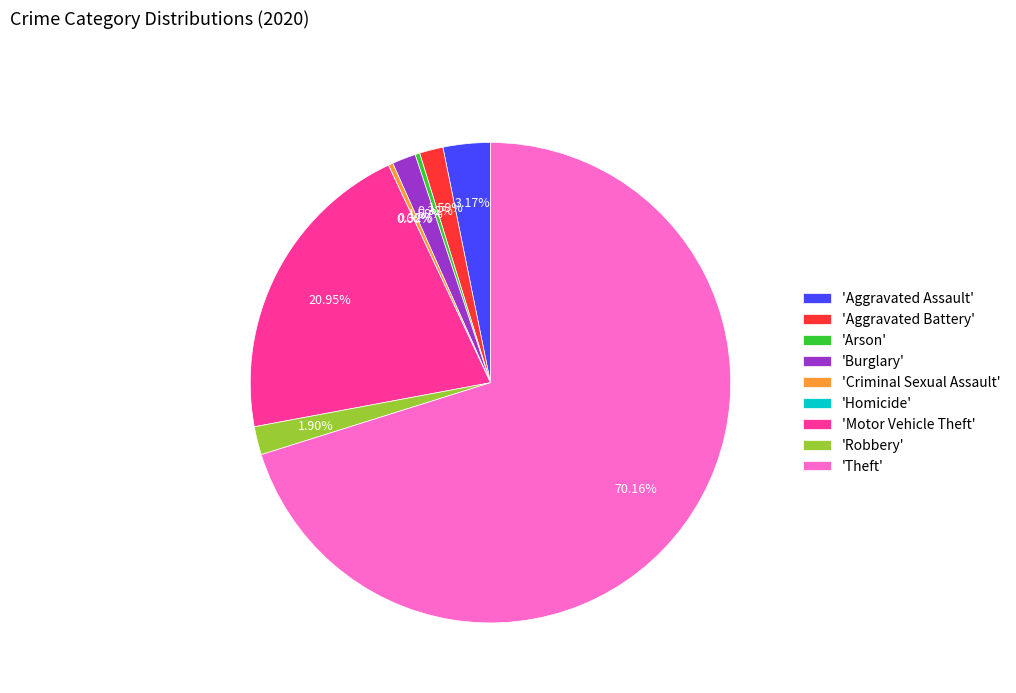

To the nearest percent, what is the difference between the largest and smallest slice percentages?

70%